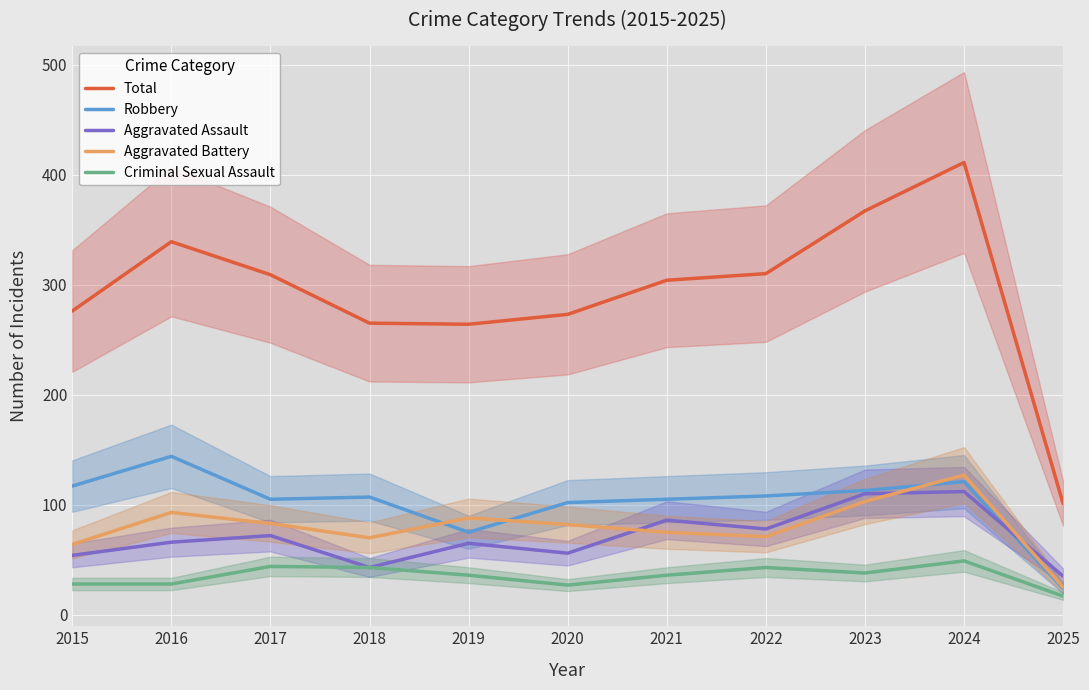

True or false: Criminal Sexual Assault has a value of 28 at 2016.

True